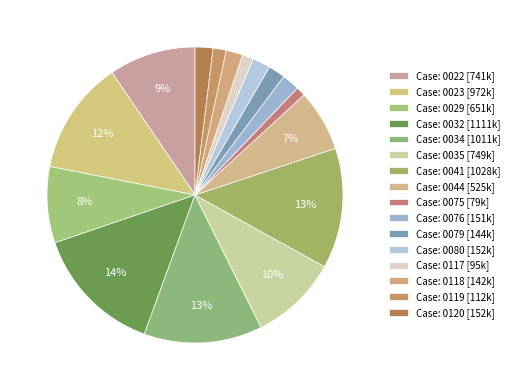

How many slices are in this pie chart?

16